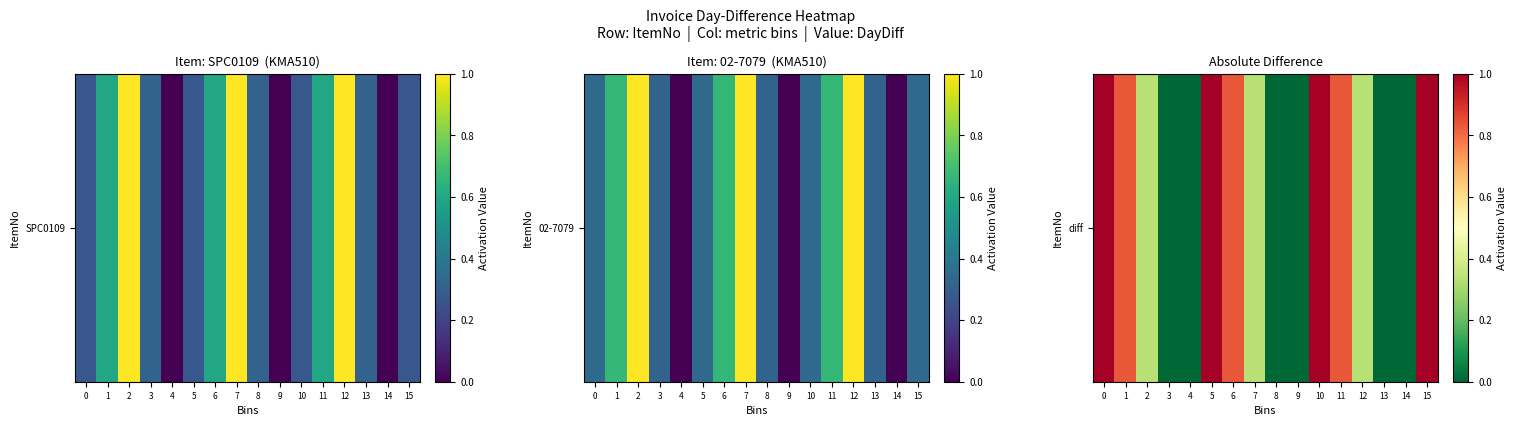

What is the maximum value shown in the chart?

1.0